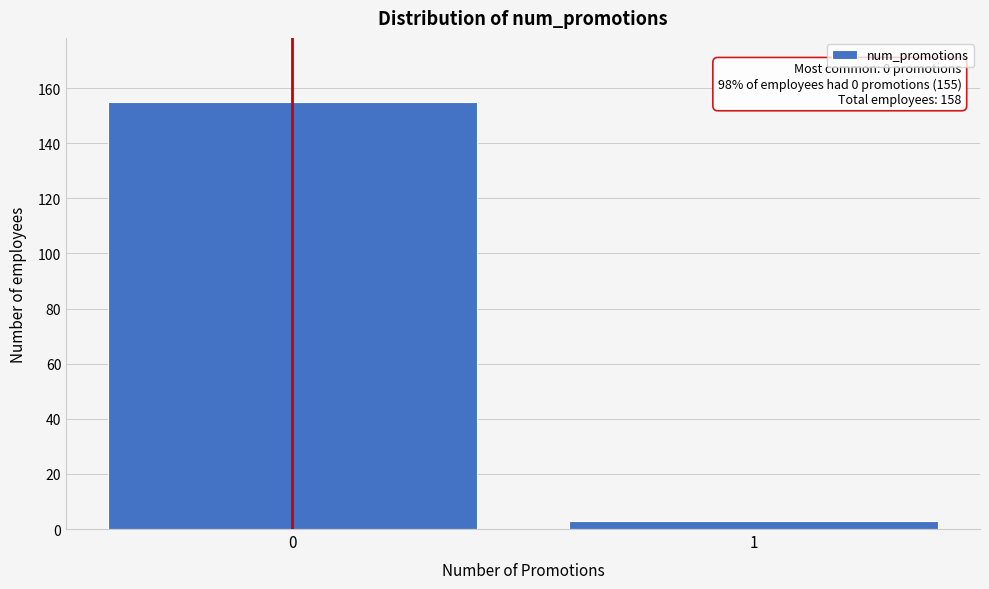

Reading left to right, extract all data points from this chart.

0=155	1=3